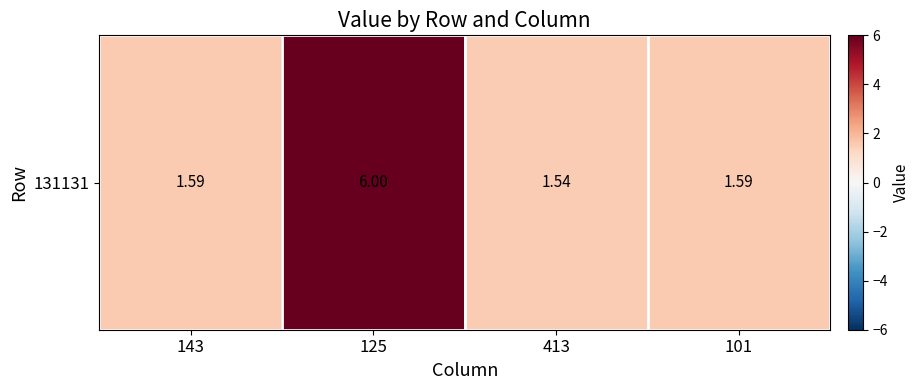

List the labels in order of value, largest first.

125, 143, 101, 413